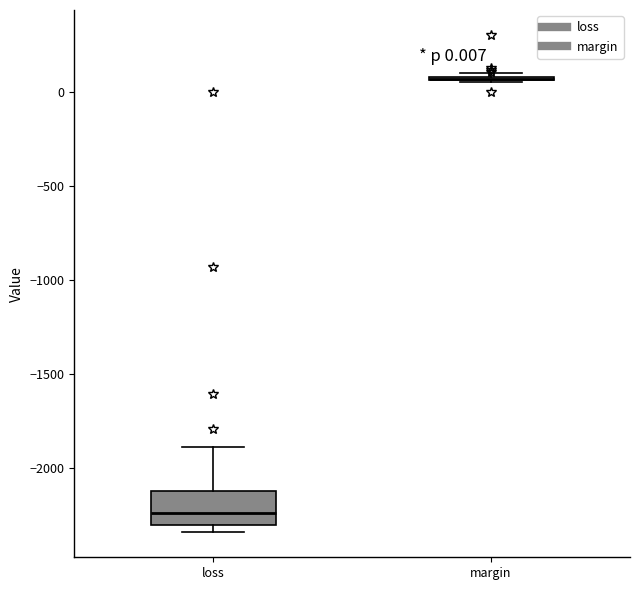

Comparing the boxes themselves (not the whiskers), which one is the tallest?

loss